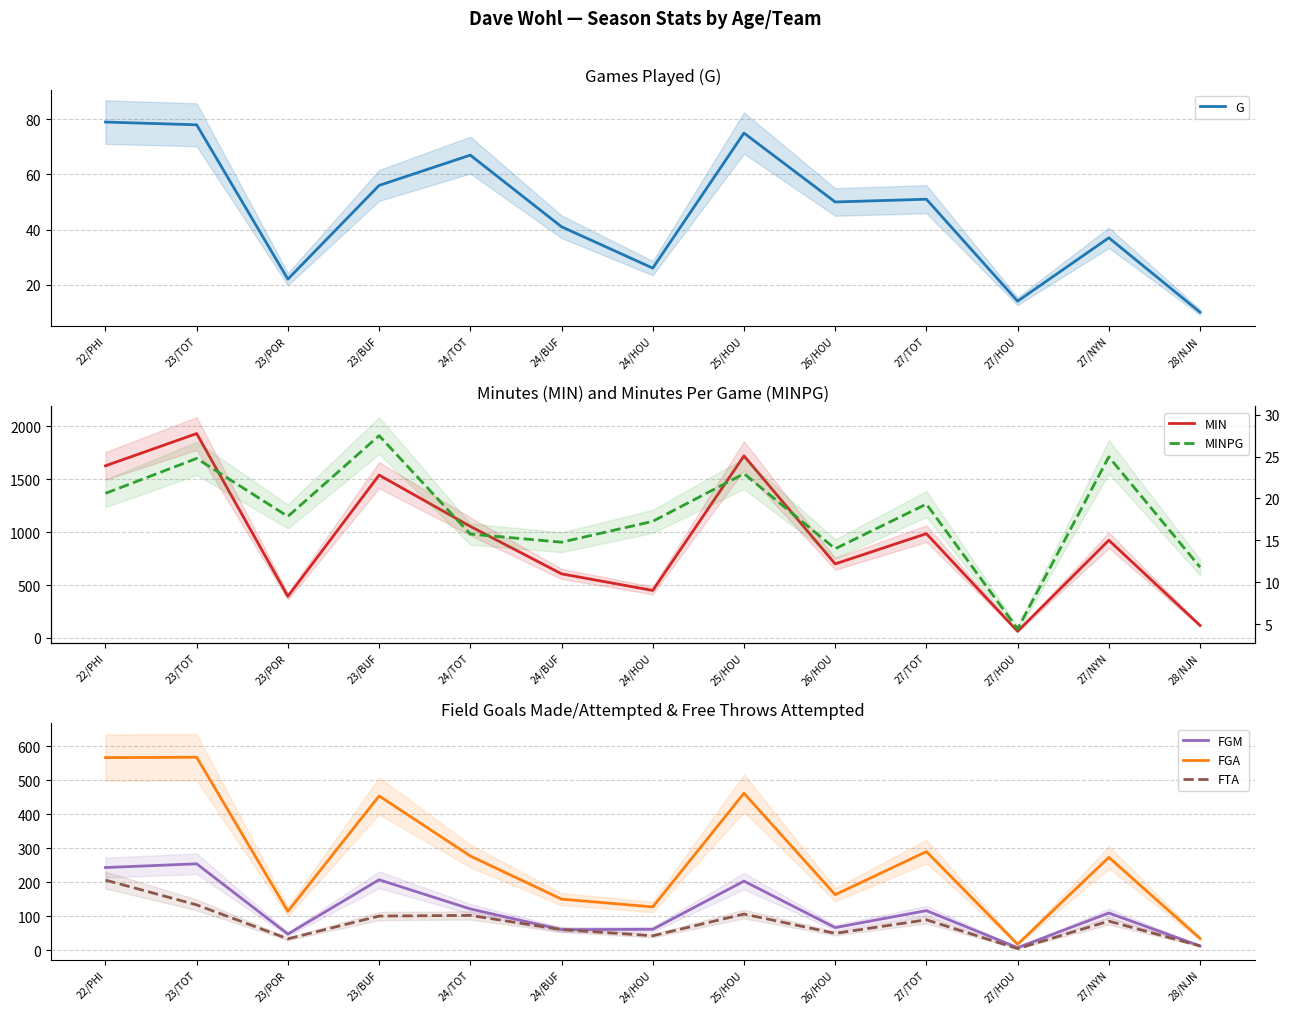

Reading left to right, what are all the values shown in this chart?

G: 79.0	78.0	22.0	56.0	67.0	41.0	26.0	75.0	50.0	51.0	14.0	37.0	10.0
MIN: 1628.0	1933.0	393.0	1540.0	1055.0	606.0	449.0	1722.0	700.0	986.0	62.0	924.0	118.0
FGM: 243.0	254.0	47.0	207.0	121.0	60.0	61.0	203.0	66.0	116.0	7.0	109.0	12.0
FGA: 567.0	568.0	114.0	454.0	277.0	150.0	127.0	462.0	163.0	290.0	17.0	273.0	34.0
FTA: 206.0	133.0	33.0	100.0	102.0	60.0	42.0	106.0	49.0	89.0	4.0	85.0	12.0
MINPG: 20.6	24.8	17.9	27.5	15.8	14.8	17.3	23.0	14.0	19.3	4.4	25.0	11.8